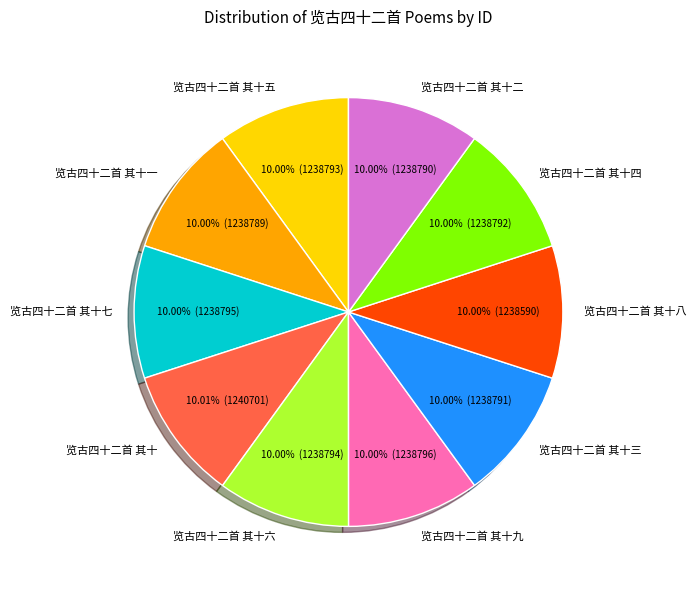

To the nearest percent, what is the average slice percentage?

10%